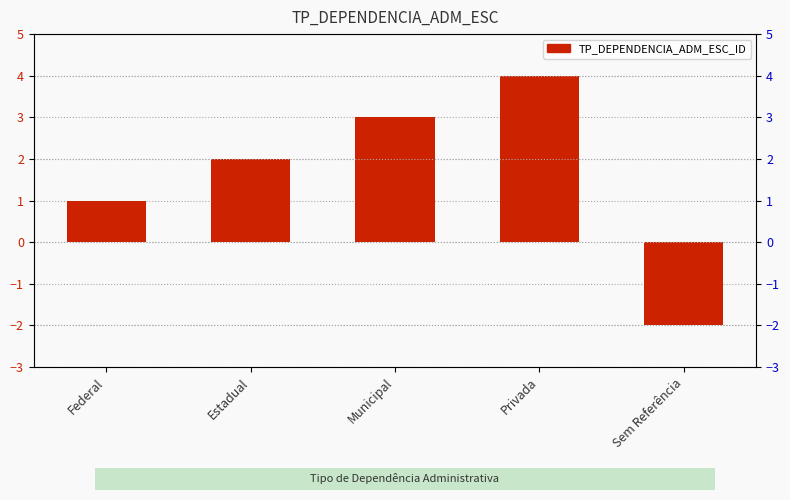

What is the value of the 2nd bar from the left?

2